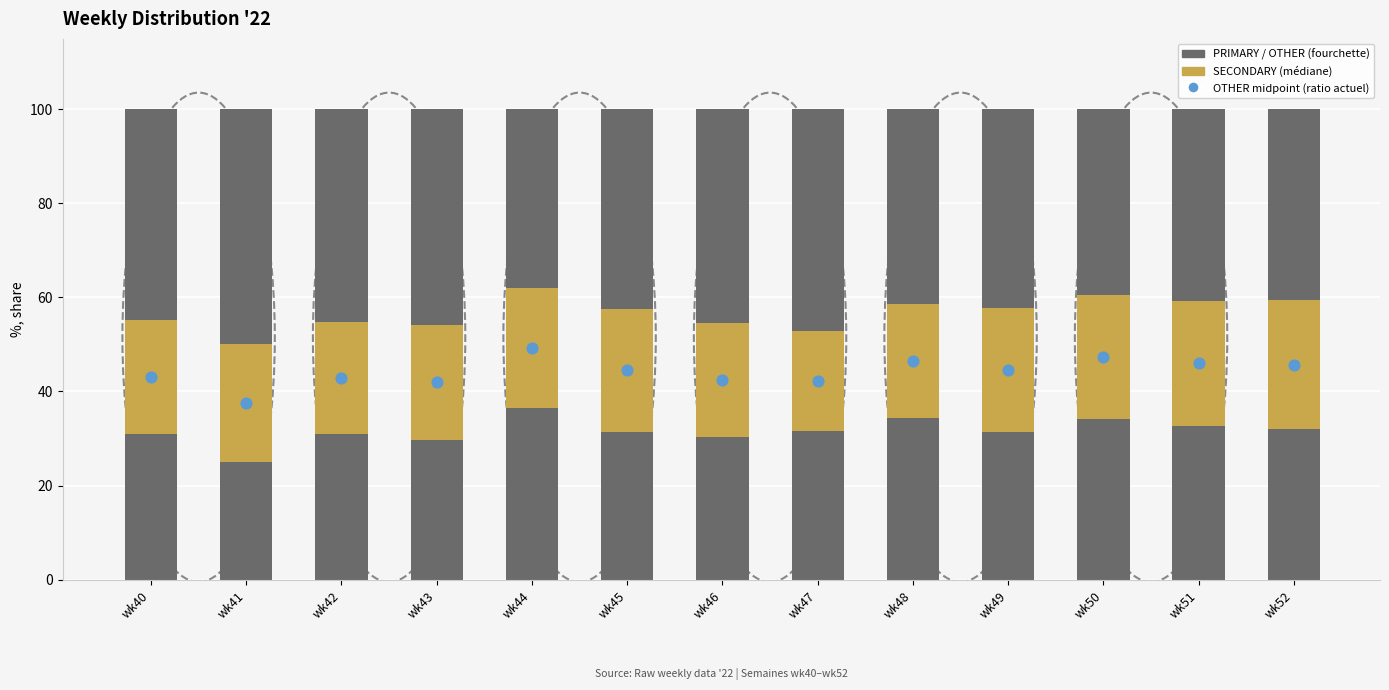

What is the total value across all series at wk48?

70.7